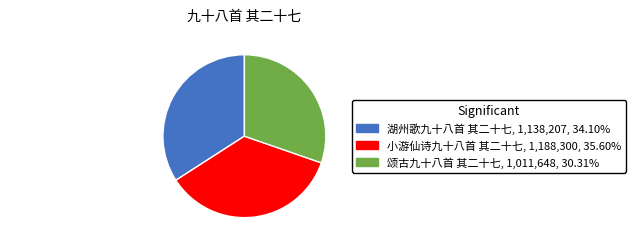

Approximately how many times larger is the value at 小游仙诗九十八首 其二十七 compared to 颂古九十八首 其二十七?

1.2